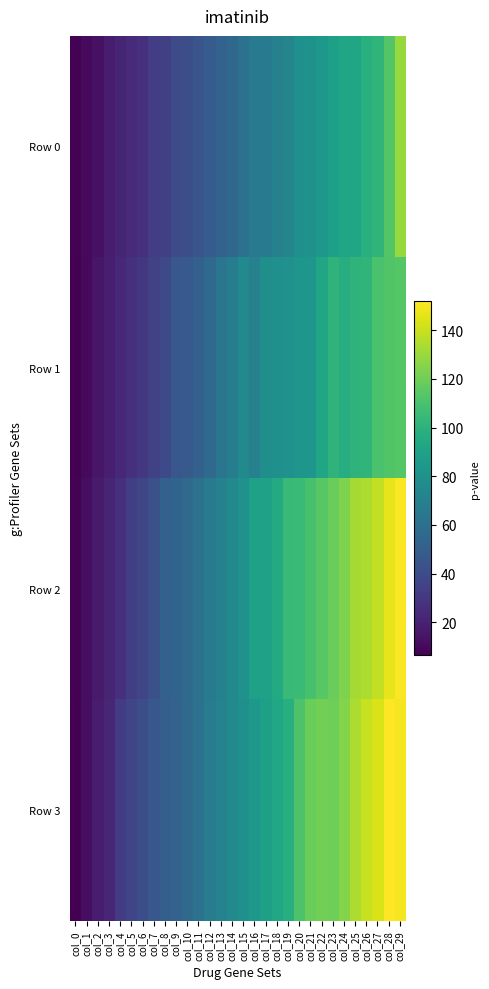

List the series in order of their peak value, lowest first.

Row 1, Row 0, Row 2, Row 3